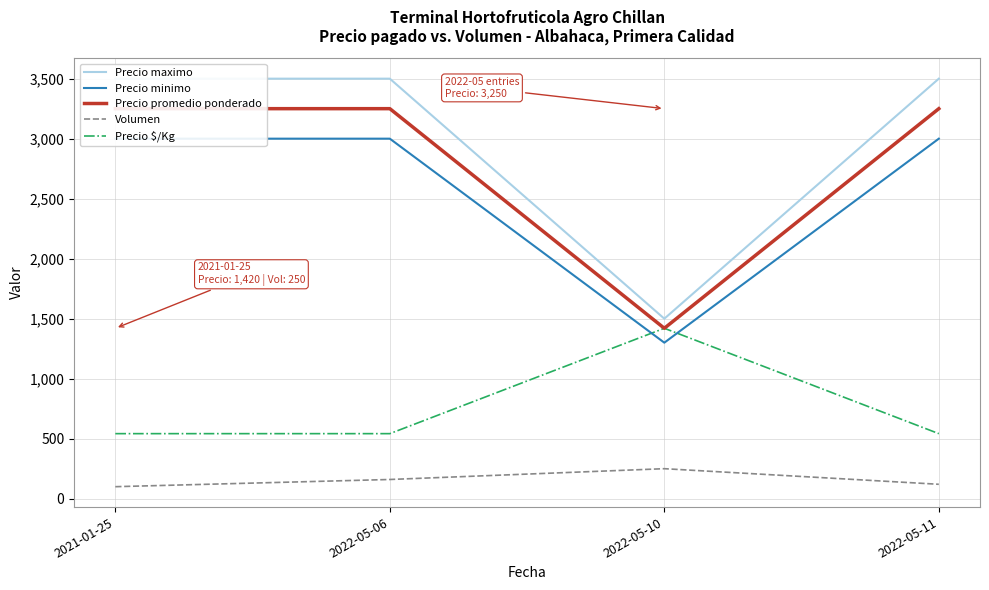

The value of Precio promedio ponderado at 2022-05-06 is 1810. True or false?

False